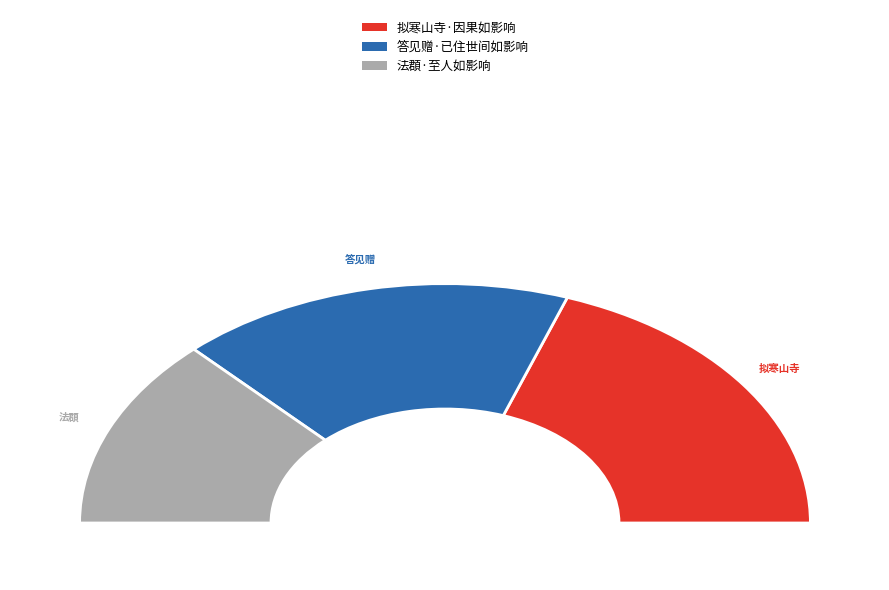

Does 拟寒山寺·因果如影响 represent more than half of the total?

No